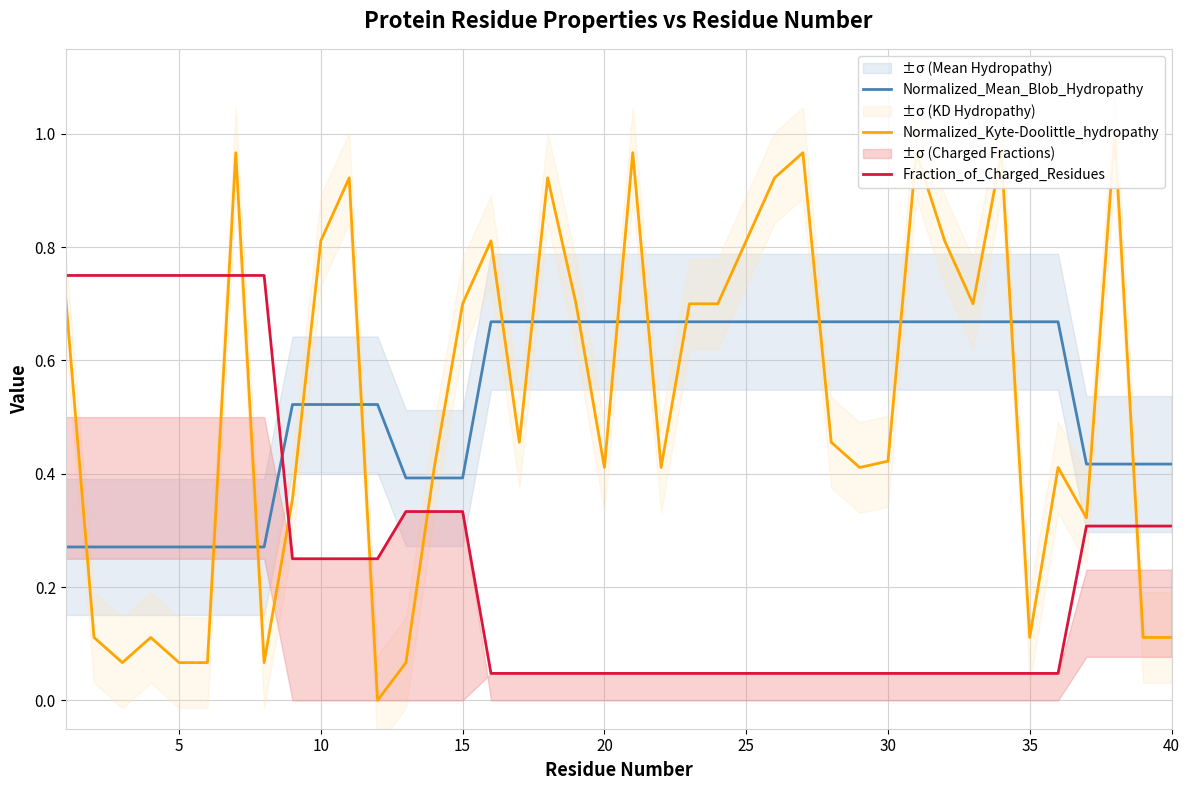

What is the difference between the maximum and minimum values in the Fraction_of_Charged_Residues series?

0.7